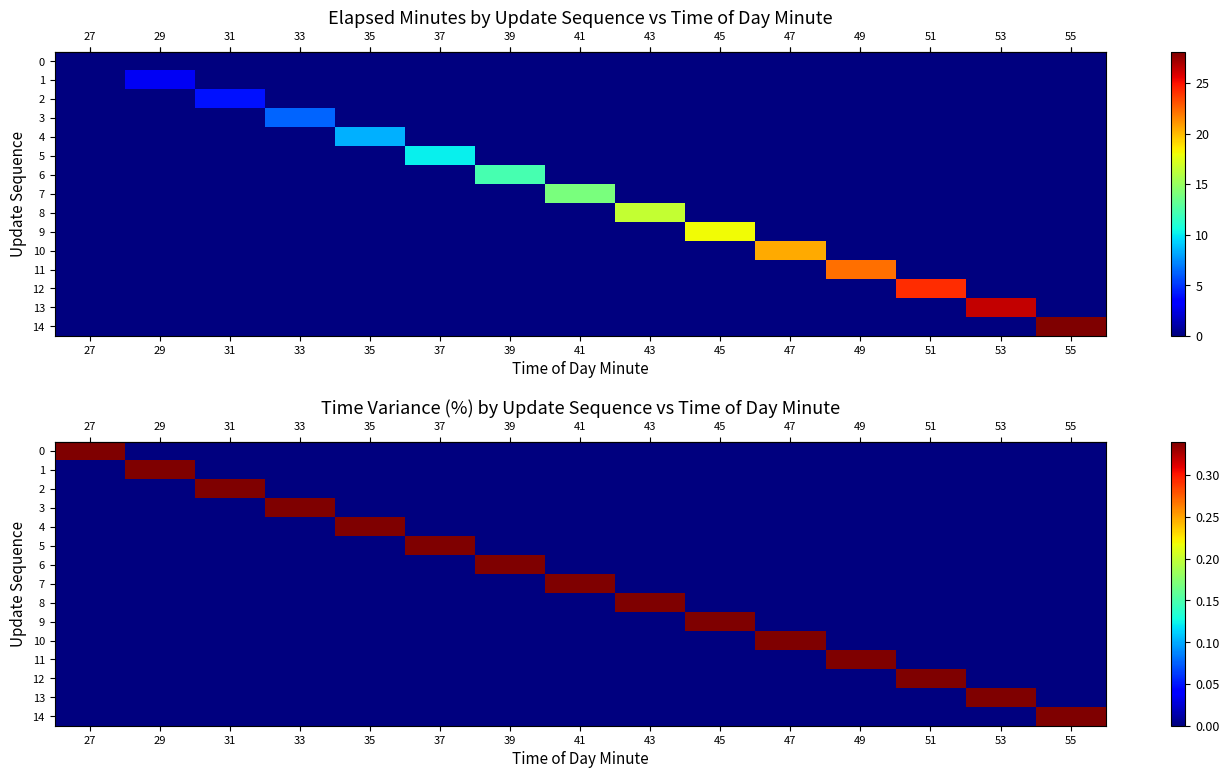

The row_9 series shows 0.0 at 43. True or false?

True